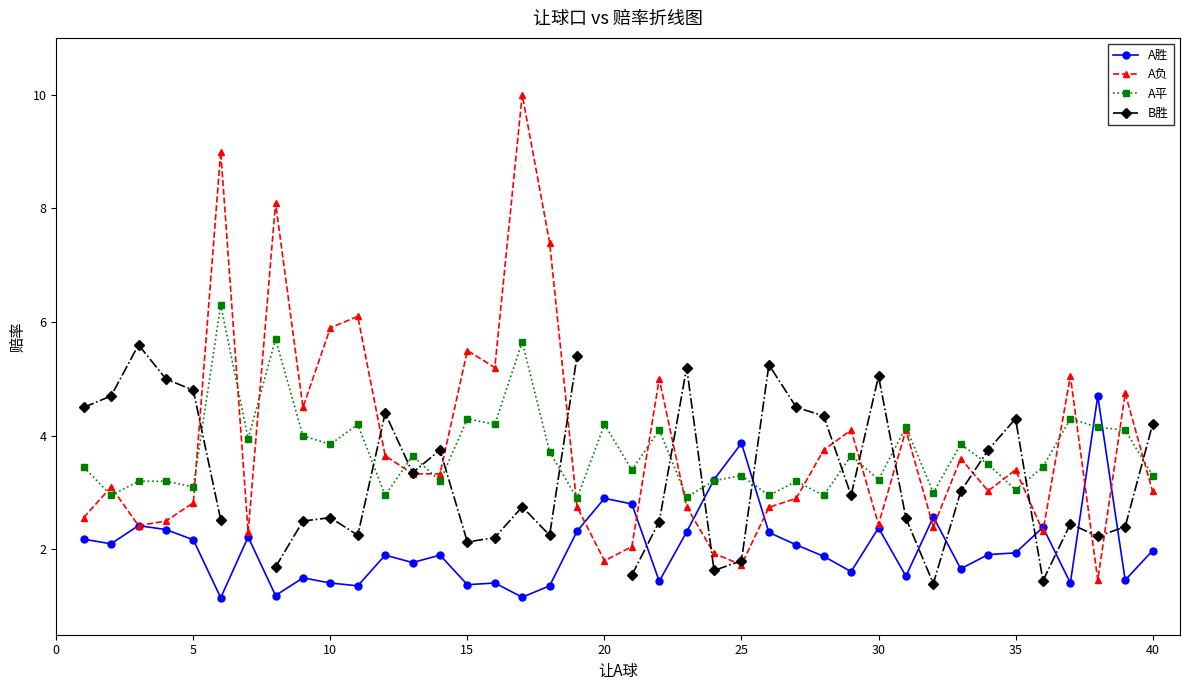

What is the highest value of the A平 series?

6.3